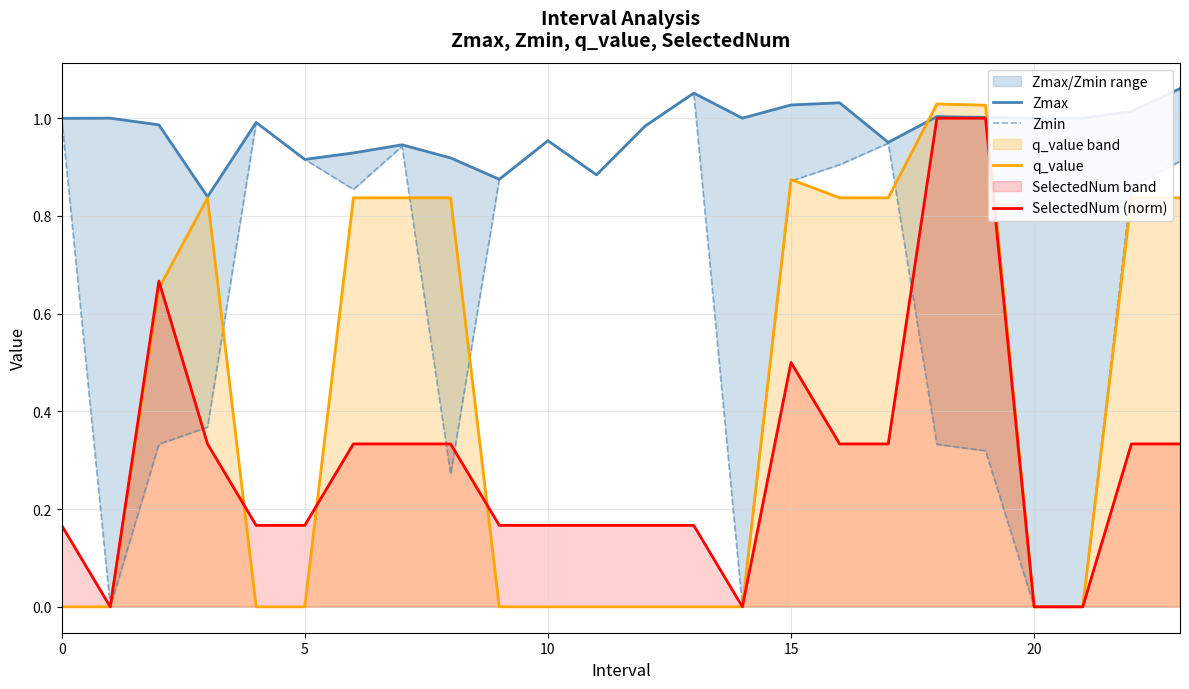

The value of SelectedNum (norm) at 20 is 0.6. True or false?

False